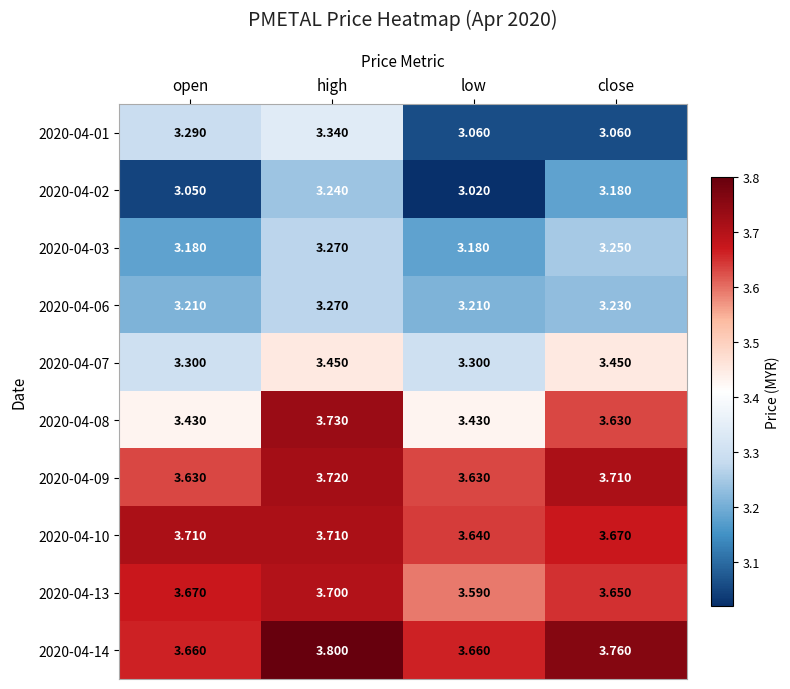

Which series has the widest spread of values?

2020-04-08